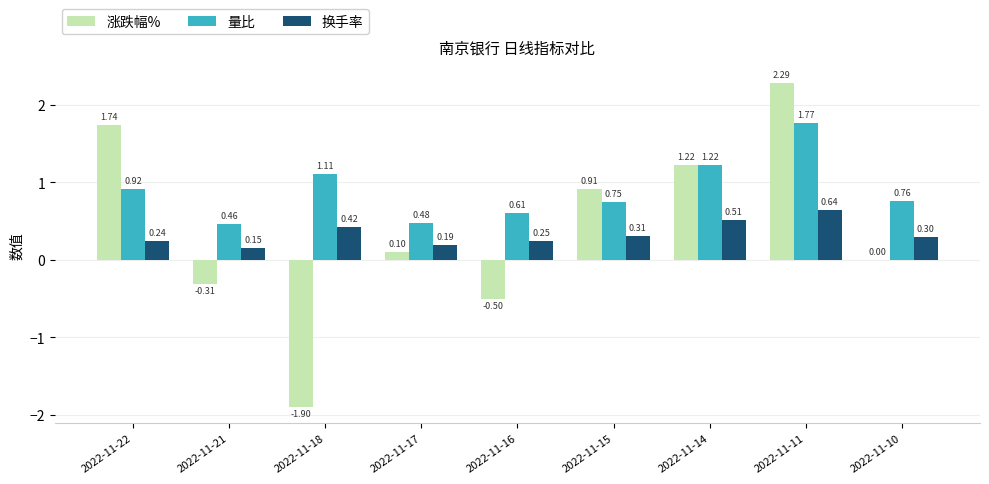

Is the value of 量比 at 2022-11-18 greater than the value of 涨跌幅% at 2022-11-17?

Yes